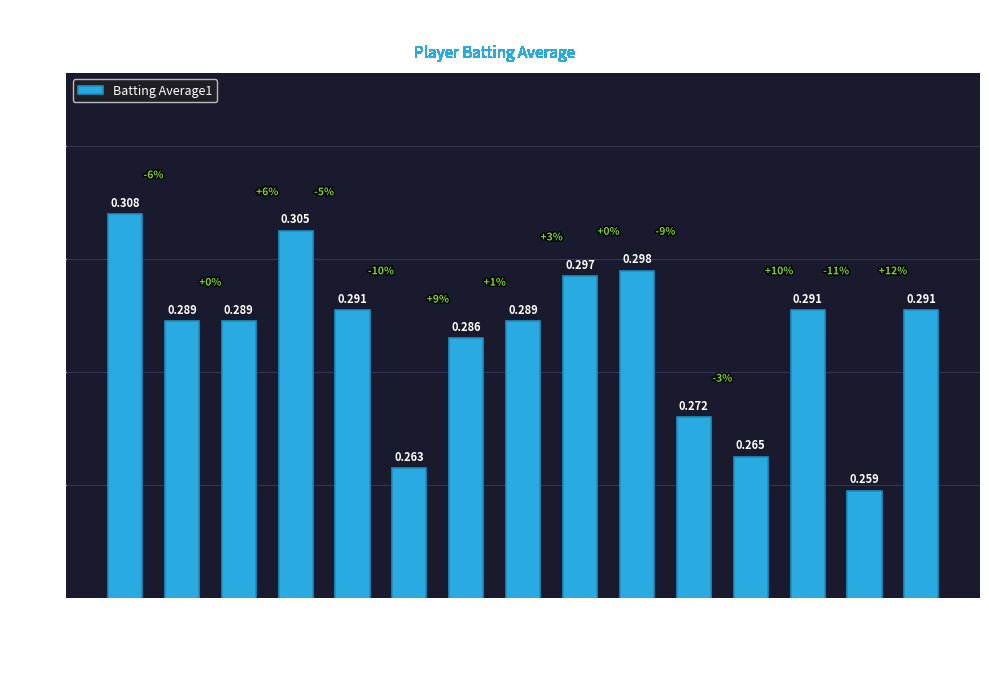

What is the maximum value shown in the chart?

0.3